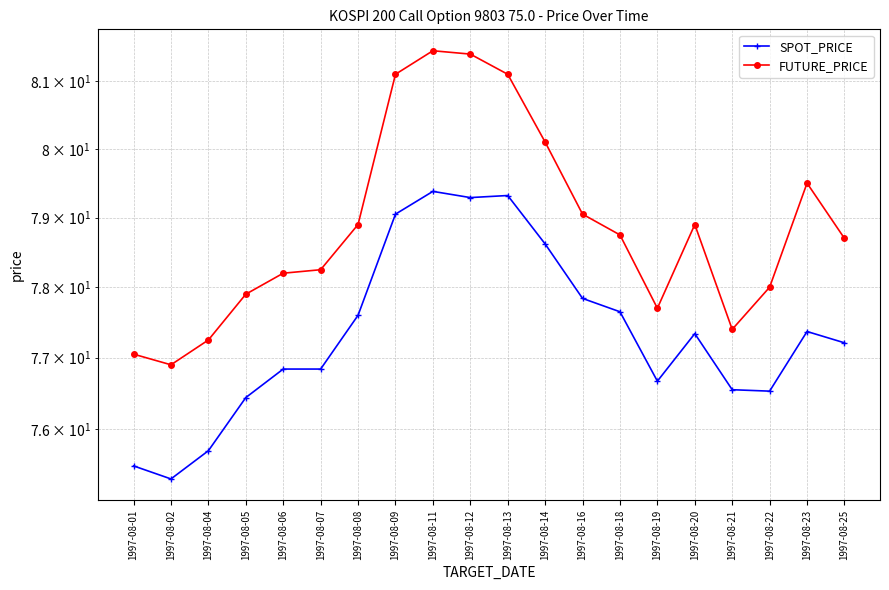

True or false: FUTURE_PRICE and SPOT_PRICE intersect in this chart.

False